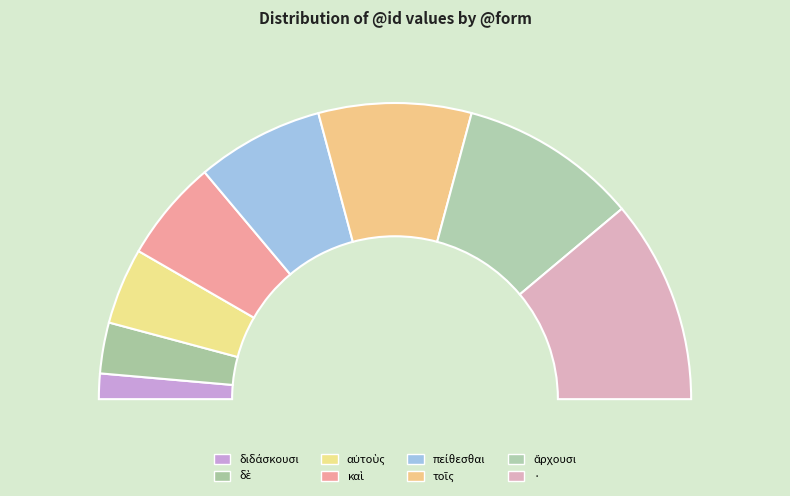

Between διδάσκουσι and καὶ, which is larger?

καὶ